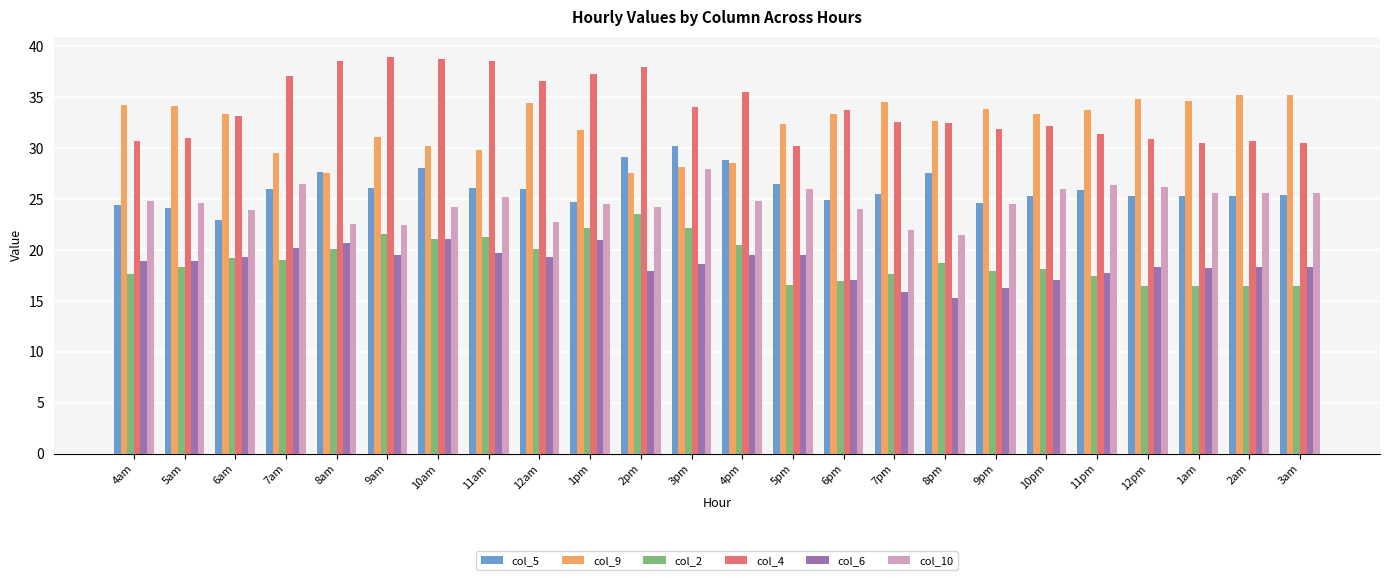

Rank the series by their maximum value, from highest to lowest.

col_4, col_9, col_5, col_10, col_2, col_6